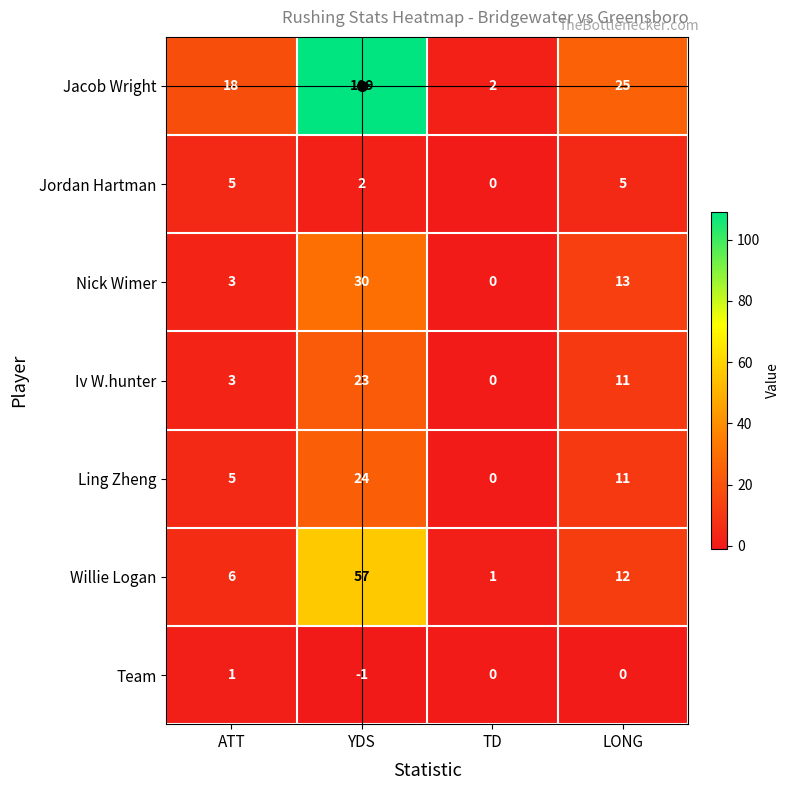

Which series has the largest range (max minus min)?

Jacob Wright